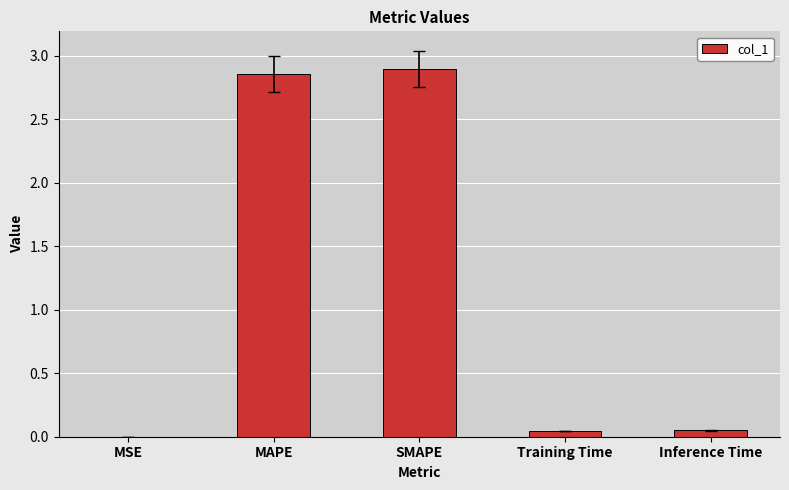

The chart shows a value of 2.9 at SMAPE. True or false?

True